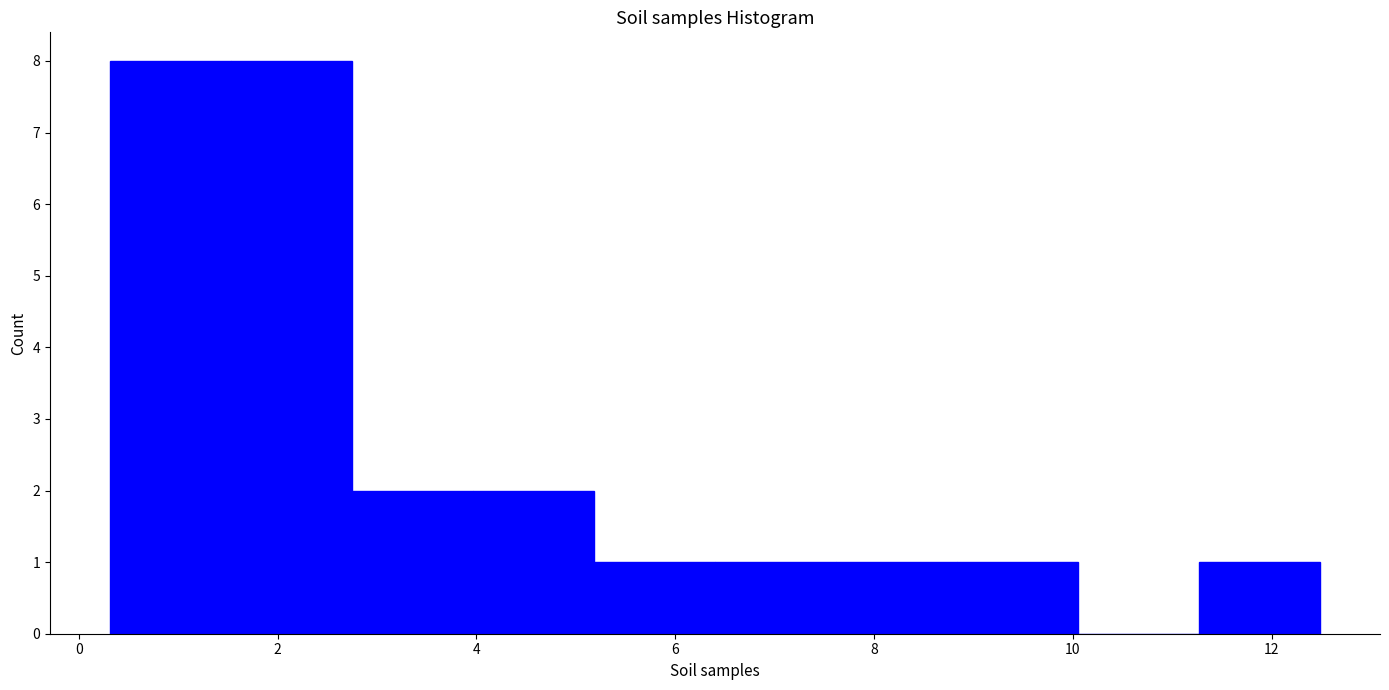

Reading left to right, list every bar in this chart as the range it spans on the x-axis followed by its height. Neither the bar edges nor the heights are printed on the chart, so give them approximately, as read against the axes.

0.4 to 1.6: 8
1.6 to 2.8: 8
2.8 to 4.0: 2
4.0 to 5.2: 2
5.2 to 6.4: 1
6.4 to 7.6: 1
7.6 to 8.8: 1
8.8 to 10.0: 1
10.0 to 11.2: 0
11.2 to 12.4: 1